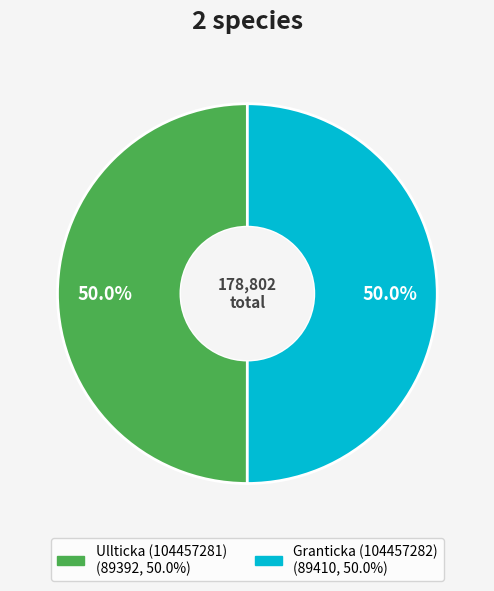

What percentage do Granticka (104457282) and Ullticka (104457281) together represent?

100.0%